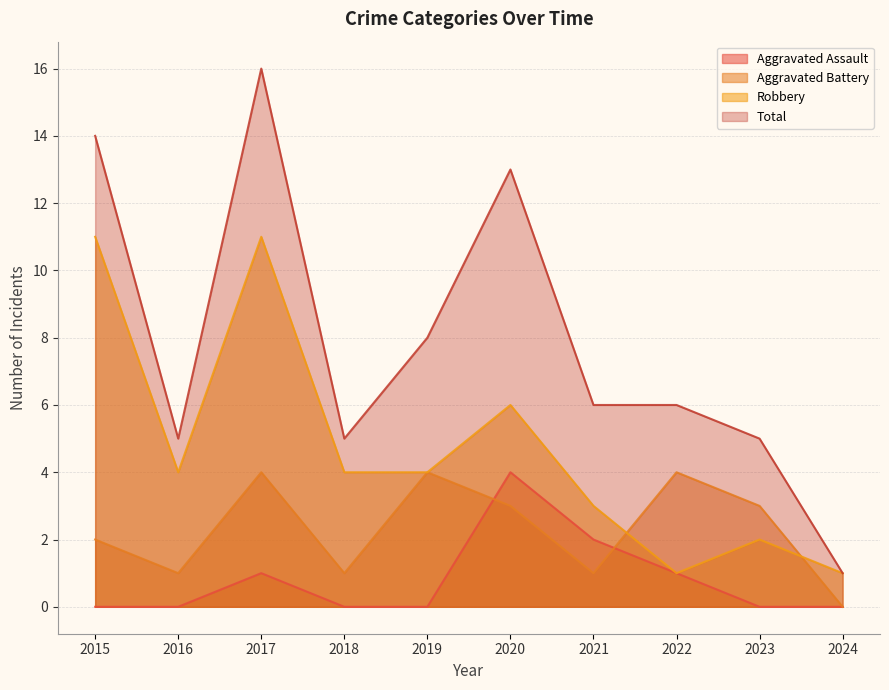

Reading right to left, what are all the values shown in this chart?

Aggravated Assault: 0	0	1	2	4	0	0	1	0	0
Aggravated Battery: 0	3	4	1	3	4	1	4	1	2
Robbery: 1	2	1	3	6	4	4	11	4	11
Total: 1	5	6	6	13	8	5	16	5	14